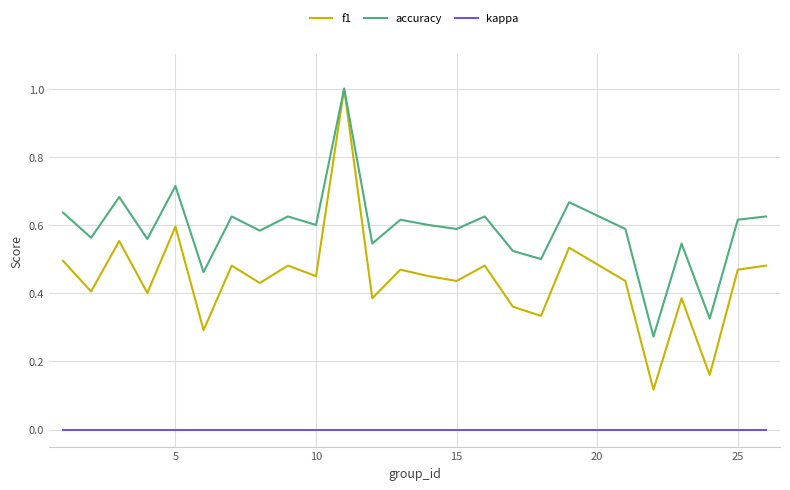

Which series has the largest range (max minus min)?

f1